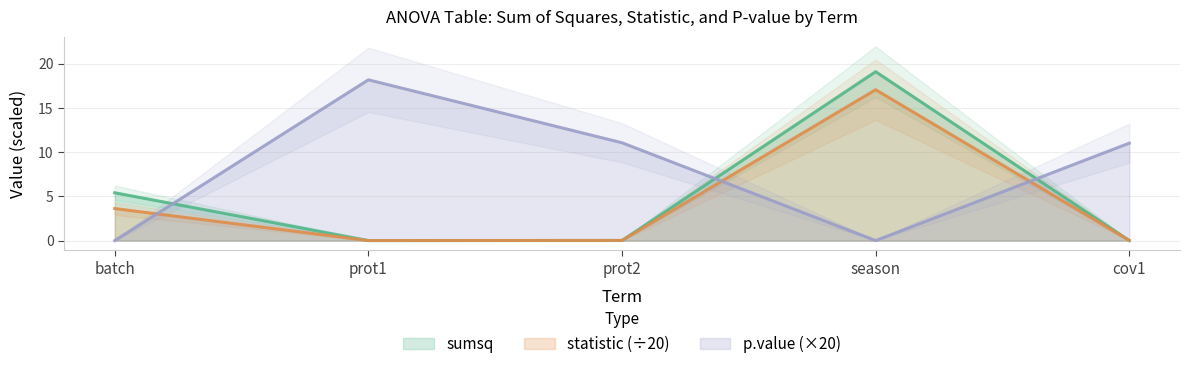

The p.value series shows 11.0 at cov1. True or false?

True